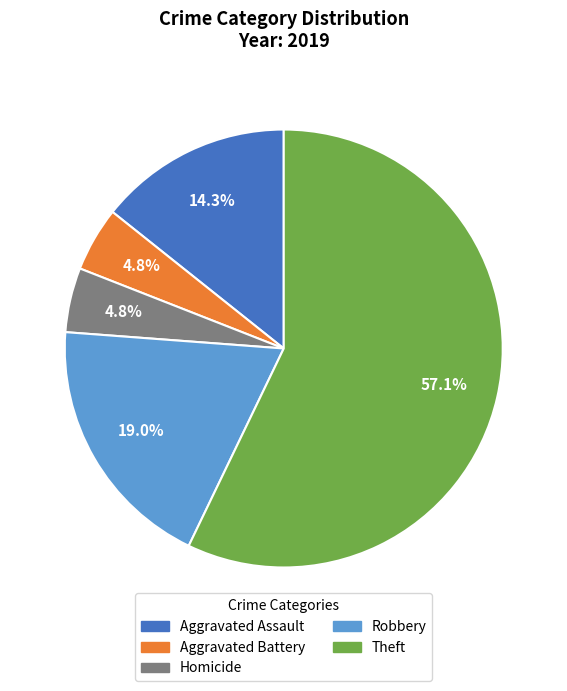

Does any single category account for the majority?

Yes